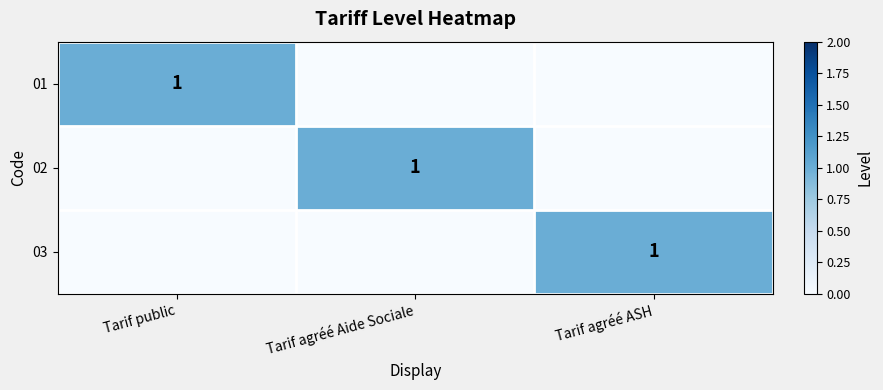

The 03 series shows 1 at Tarif agréé ASH. True or false?

True